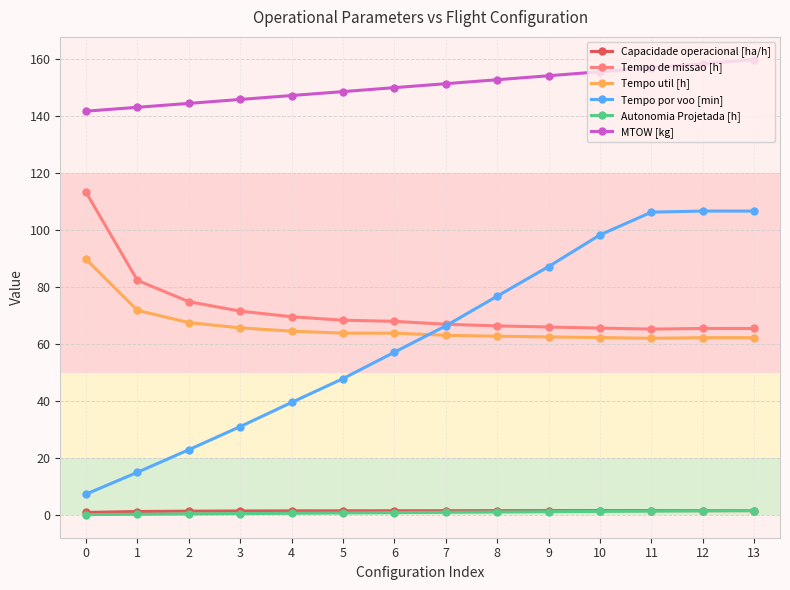

What is the difference between the maximum and second lowest values in the Capacidade operacional [ha/h] series?

0.3